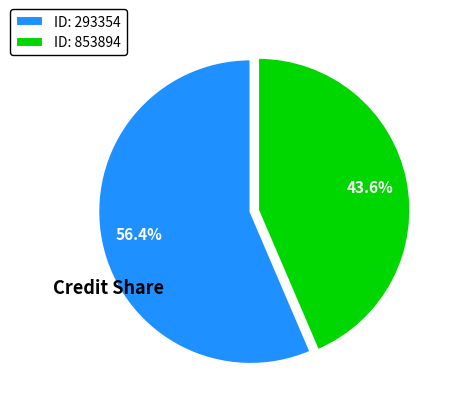

Combined, what portion of the pie is ID: 293354 and ID: 853894?

100.0%